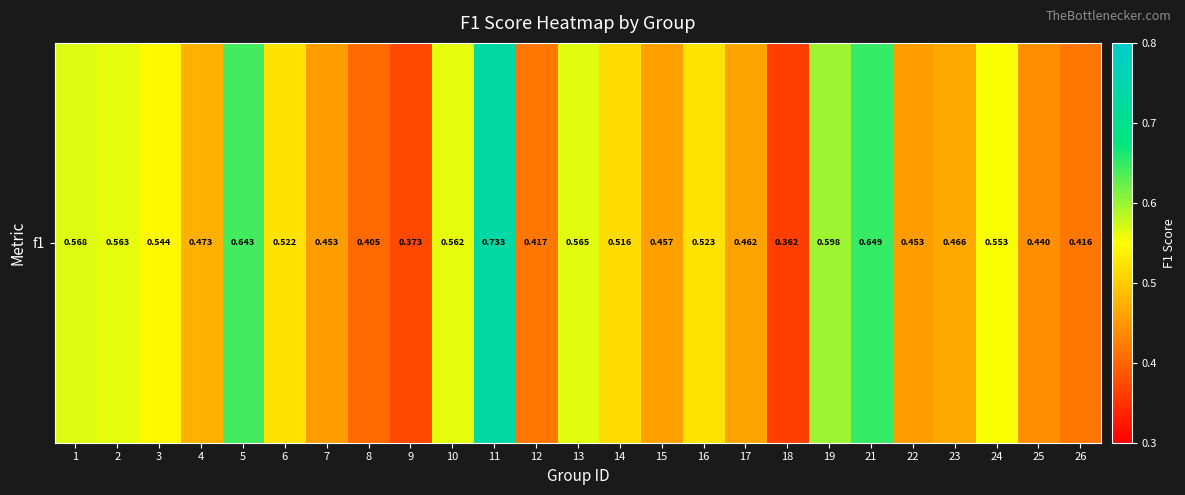

List the labels in order of value, largest first.

11, 21, 5, 19, 1, 13, 2, 10, 24, 3, 16, 6, 14, 4, 23, 17, 15, 22, 7, 25, 12, 26, 8, 9, 18